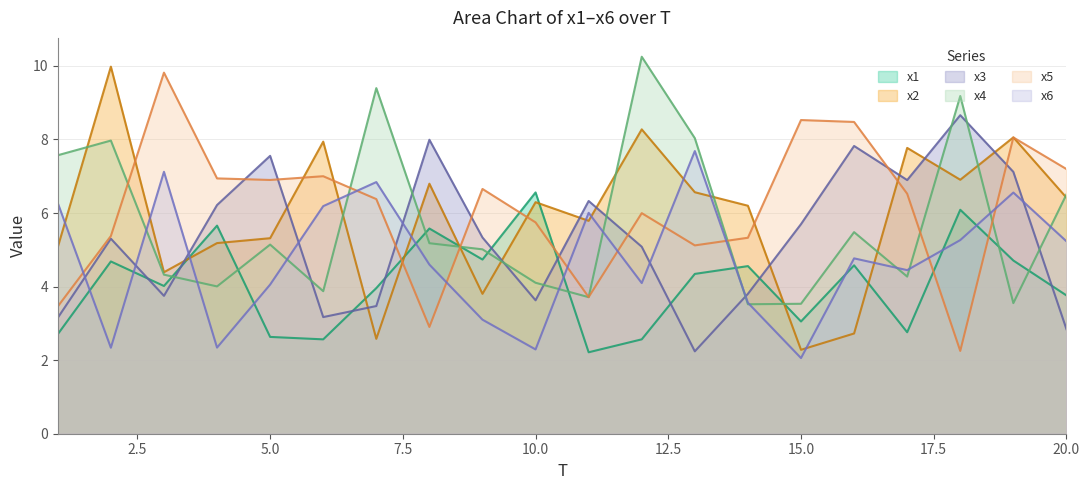

Reading left to right, transcribe all the data shown in this chart.

x1: 2.7	4.7	4.0	5.7	2.6	2.6	4.0	5.6	4.7	6.6	2.2	2.6	4.3	4.6	3.1	4.6	2.8	6.1	4.7	3.8
x2: 5.1	10.0	4.4	5.2	5.3	7.9	2.6	6.8	3.8	6.3	5.8	8.3	6.6	6.2	2.3	2.7	7.8	6.9	8.1	6.4
x3: 3.2	5.3	3.7	6.2	7.6	3.2	3.5	8.0	5.3	3.6	6.3	5.1	2.2	3.8	5.7	7.8	6.9	8.7	7.1	2.8
x4: 7.6	8.0	4.3	4.0	5.1	3.9	9.4	5.2	5.0	4.1	3.7	10.3	8.0	3.5	3.5	5.5	4.3	9.2	3.6	6.5
x5: 3.5	5.4	9.8	6.9	6.9	7.0	6.4	2.9	6.7	5.7	3.7	6.0	5.1	5.3	8.5	8.5	6.5	2.3	8.1	7.2
x6: 6.3	2.3	7.1	2.3	4.1	6.2	6.8	4.6	3.1	2.3	6.0	4.1	7.7	3.6	2.1	4.8	4.4	5.3	6.6	5.2